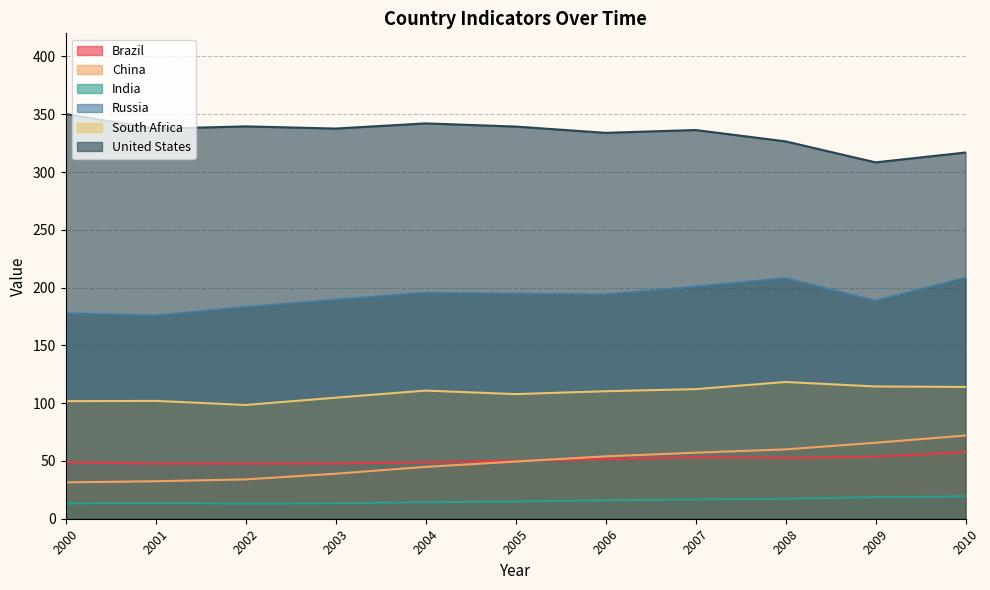

Reading left to right, list all the values displayed in this chart.

Brazil: 49.0	47.8	47.7	47.8	48.9	50.3	51.5	53.2	52.7	53.7	57.7
China: 31.5	32.4	34.0	38.9	44.9	49.5	54.0	57.1	60.0	65.7	72.0
India: 13.2	13.5	13.1	13.4	14.3	15.0	15.9	16.7	17.2	18.7	19.4
Russia: 177.8	175.7	183.2	189.4	195.5	194.6	194.0	200.8	208.1	188.5	208.6
South Africa: 101.7	102.0	98.4	104.7	110.9	107.8	110.3	112.1	118.3	114.4	114.1
United States: 350.2	337.5	339.5	337.6	342.1	339.3	333.9	336.3	326.5	308.4	316.9